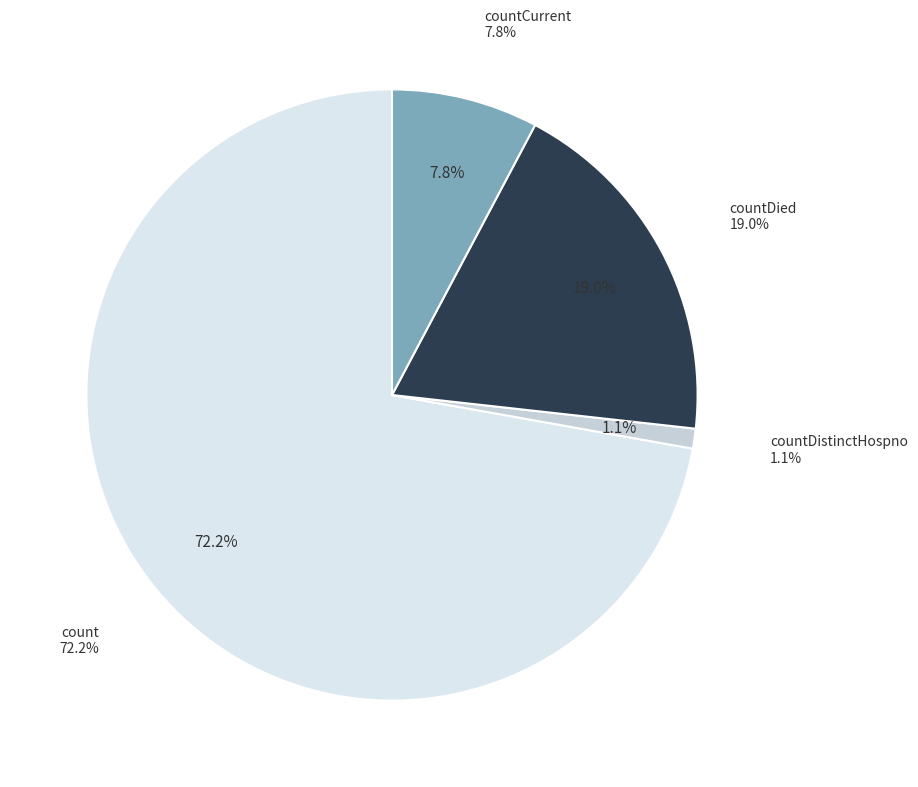

Do countCurrent and countDistinctHospno together represent more than half of the pie?

No